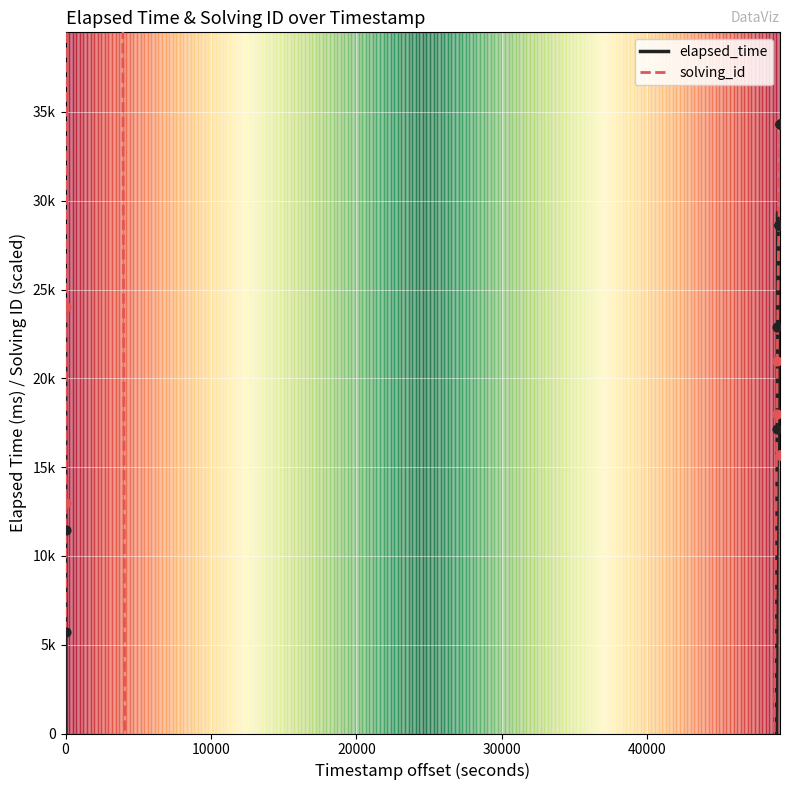

Which series has the widest spread of Y values?

solving_id